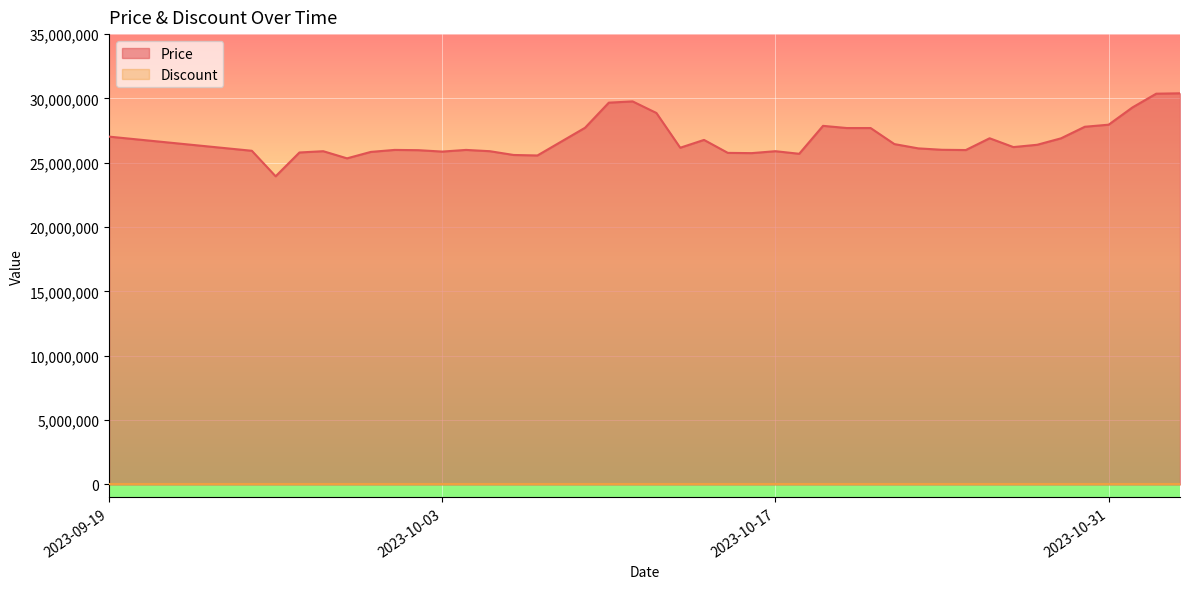

Is it true that the value at 2023-11-02 is 11990350?

False